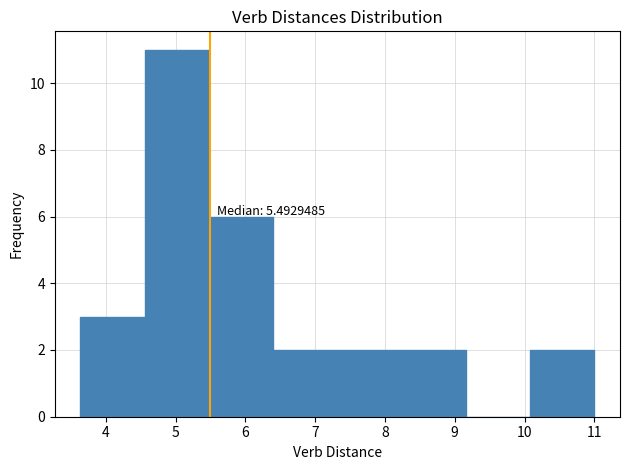

Over which range of the x-axis is the bar tallest?

4.6 to 5.5